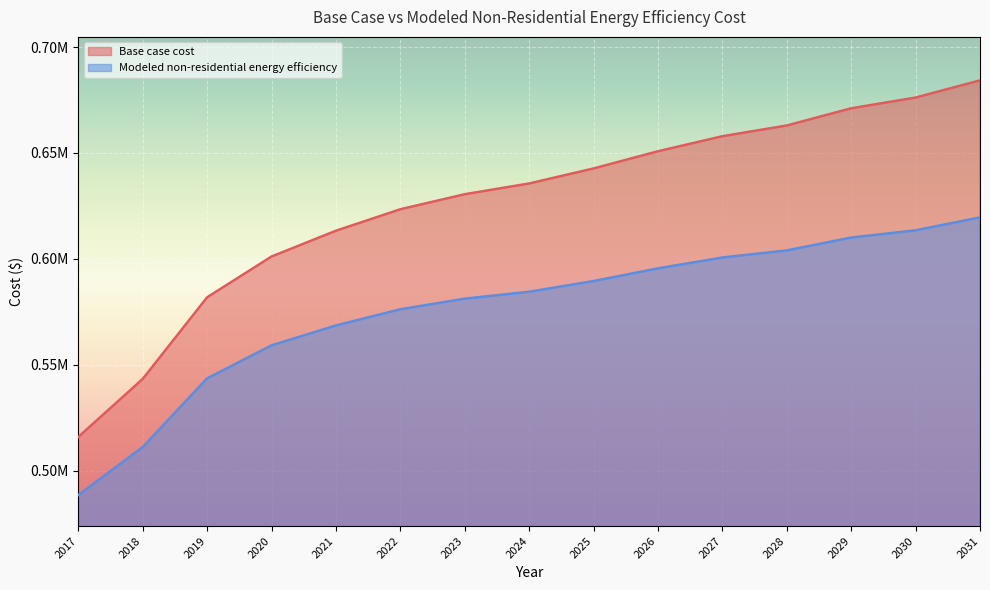

Reading left to right, what are all the values shown in this chart?

Base case cost: 2017=515928.9	2018=543306.4	2019=581837.6	2020=601103.2	2021=613271.0	2022=623410.8	2023=630508.6	2024=635578.5	2025=642676.4	2026=650788.2	2027=657886.1	2028=662956.0	2029=671067.8	2030=676137.7	2031=684249.6
Modeled non-residential energy efficiency: 2017=488518.4	2018=511145.3	2019=543578.3	2020=559160.0	2021=568552.4	2022=576197.4	2023=581205.8	2024=584465.5	2025=589530.1	2026=595510.3	2027=600628.3	2028=603995.1	2029=610052.8	2030=613469.4	2031=619575.8